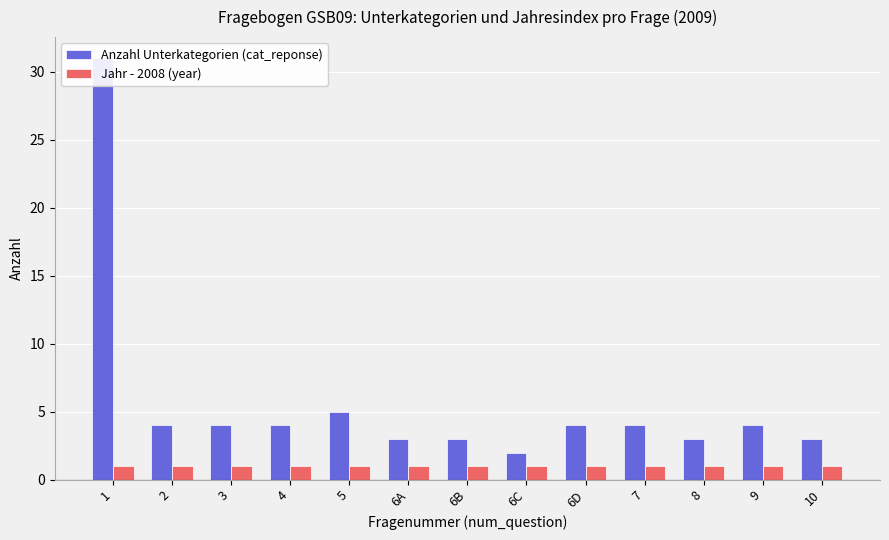

What is the spread (max minus min) of values at 1?

30